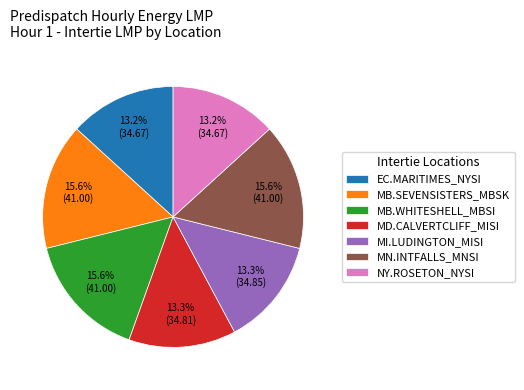

Combined, do MN.INTFALLS_MNSI and MB.WHITESHELL_MBSI account for over 50%?

No